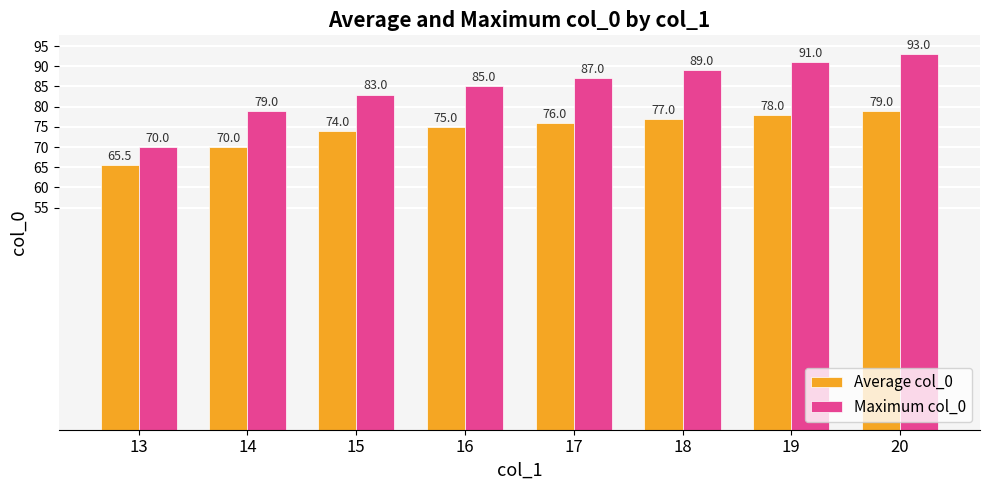

Which category has the lowest value across all series?

13